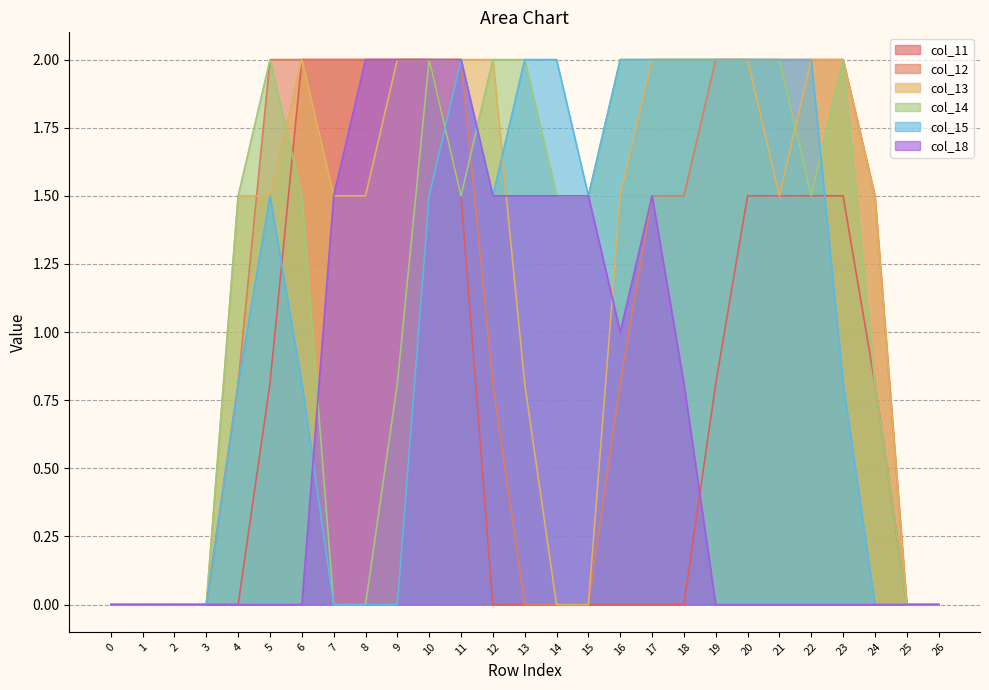

True or false: col_13 has a value of 0.5 at 13.

False